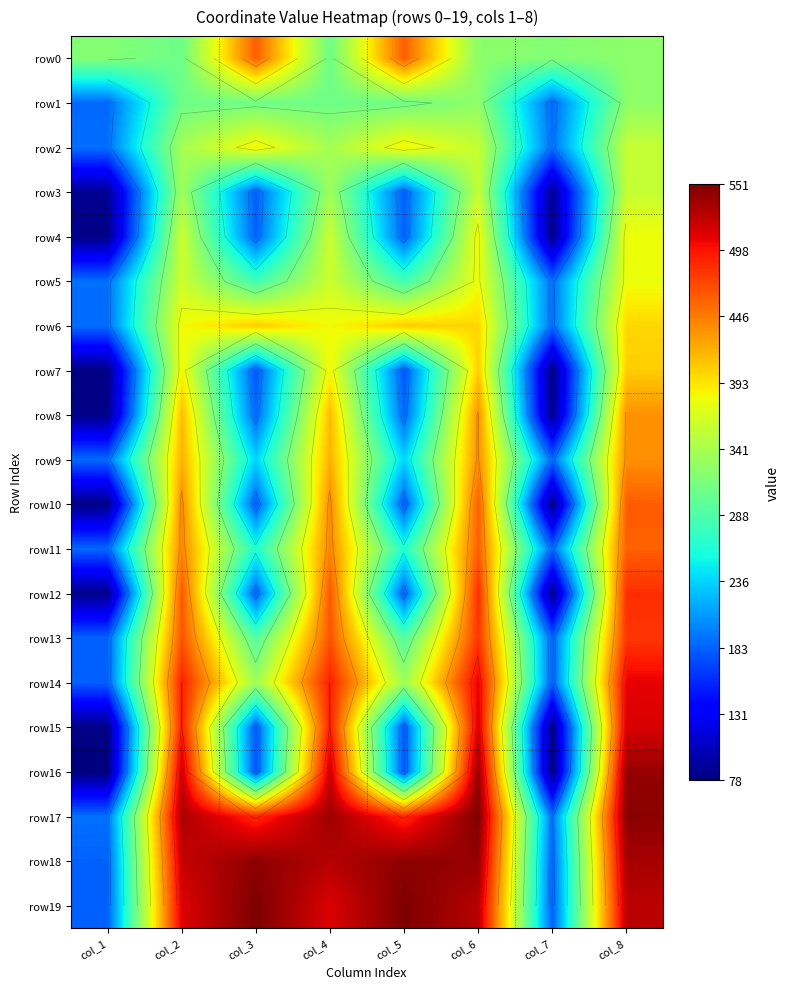

What is the total value across all series at col_7?

3015